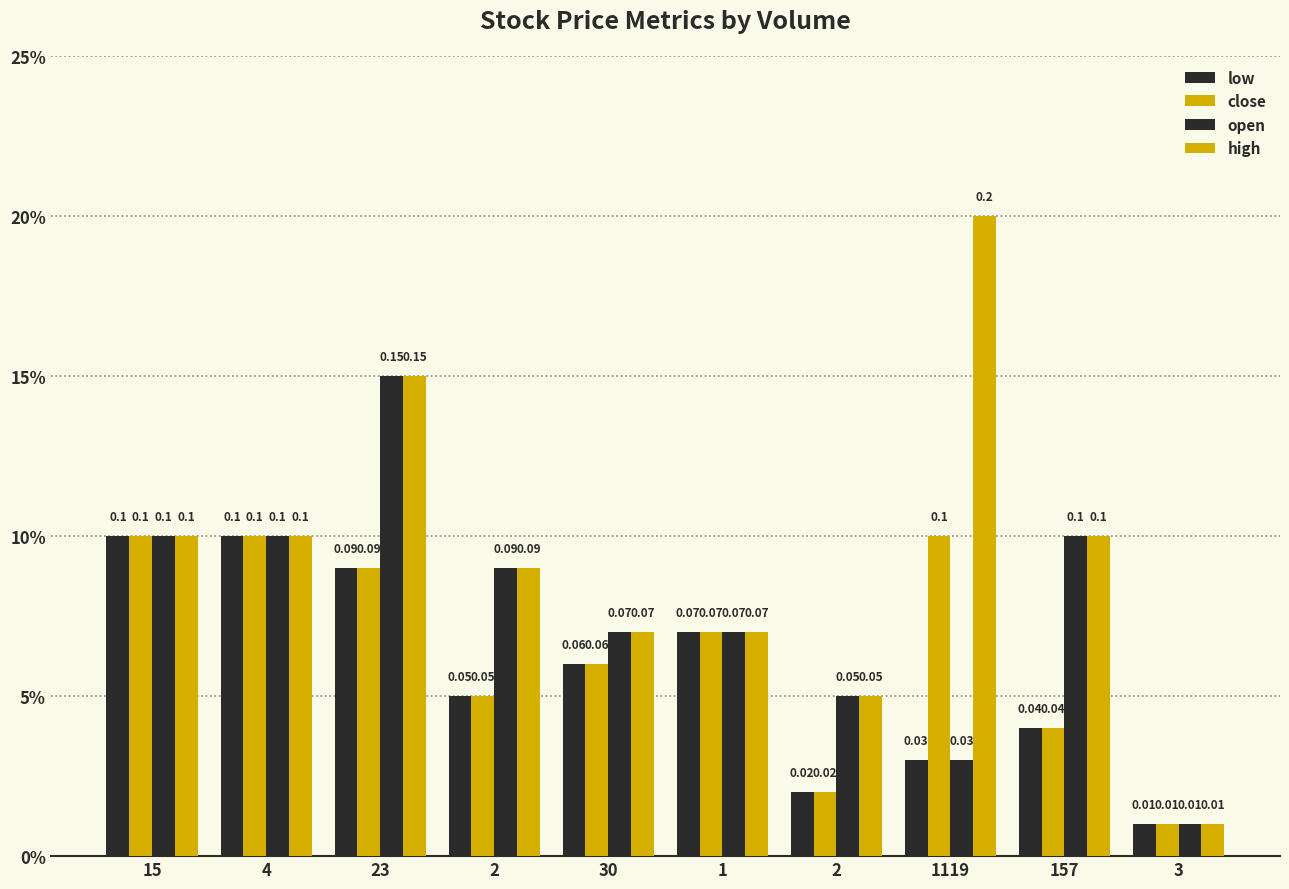

How many close values are between 0 and 1?

10